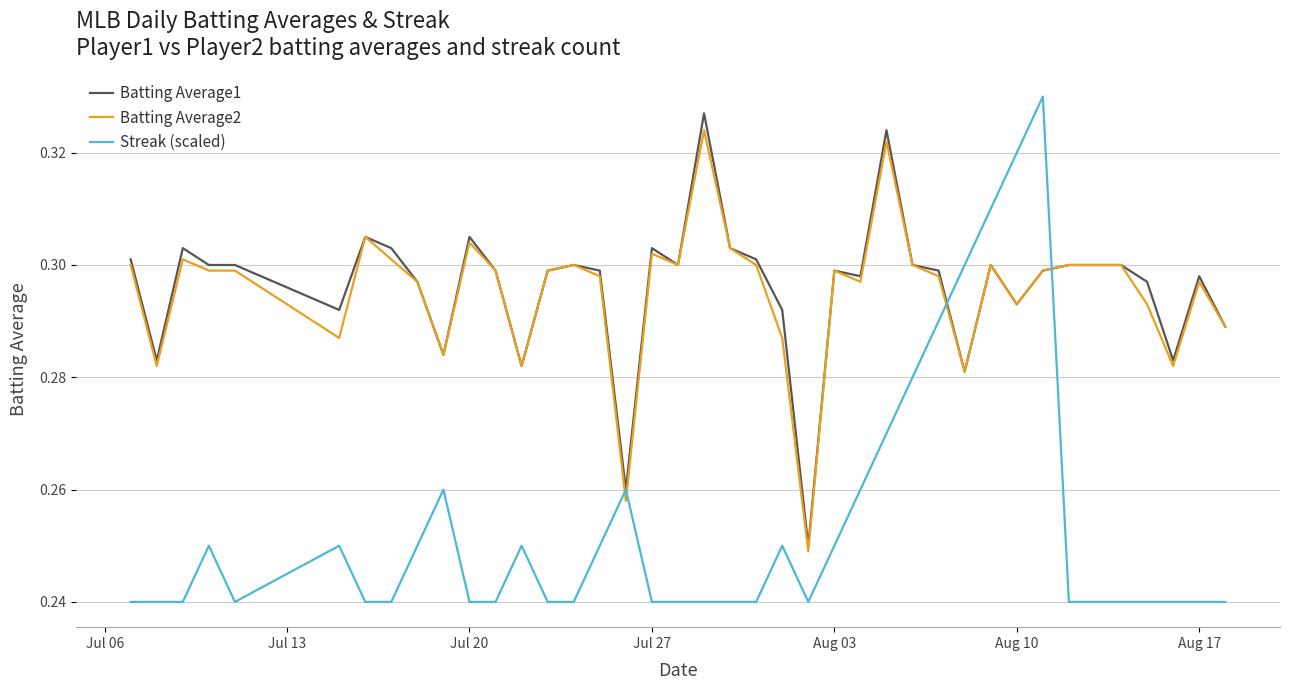

Which series has the widest spread of values?

Streak (scaled)